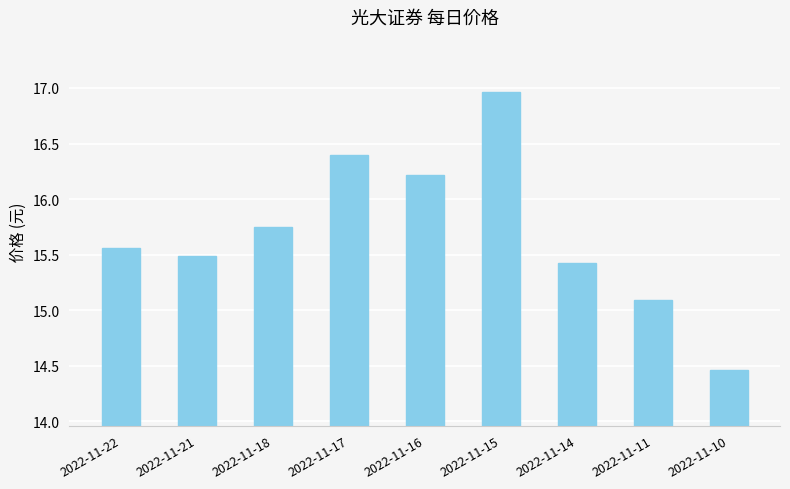

Where does the data first go above 15?

2022-11-22